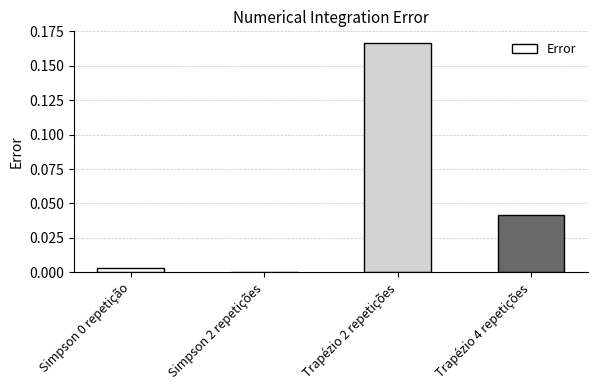

The value at Simpson 0 repetição is 0.0. True or false?

True